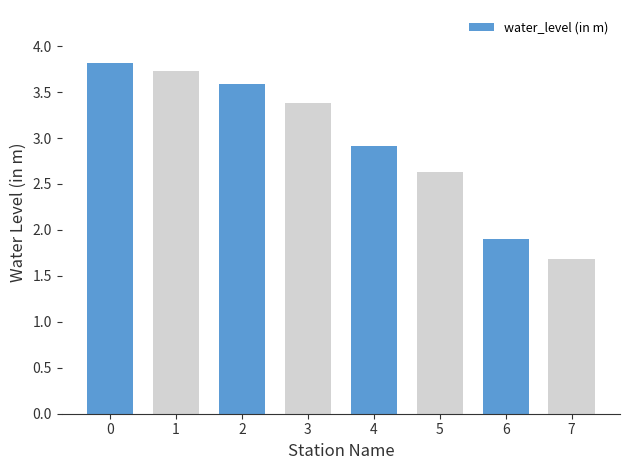

Is it true that the value at 6 is 1.9?

True